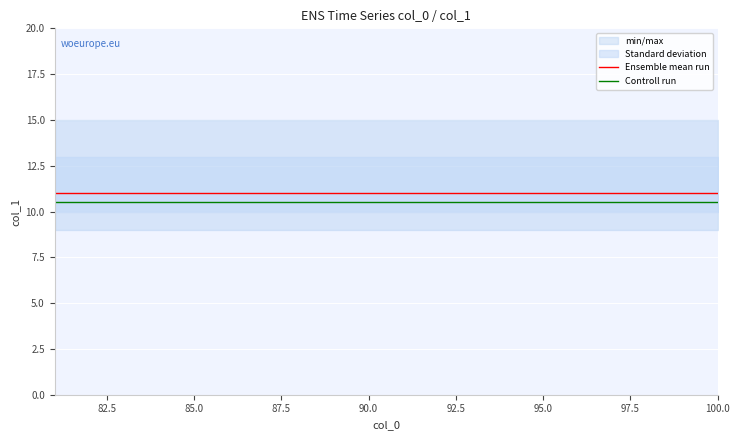

Is it true that Controll run equals 10.5 at 100.0?

True